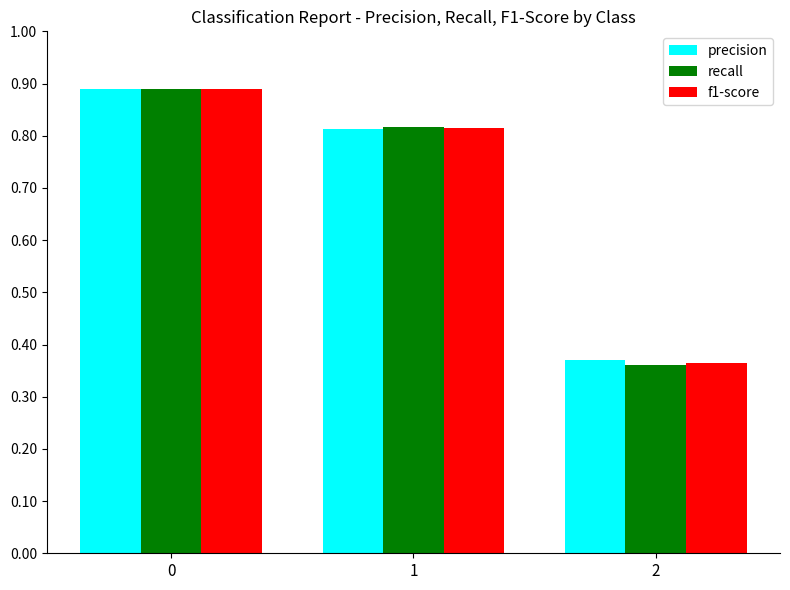

How many recall values are between 0 and 1?

3